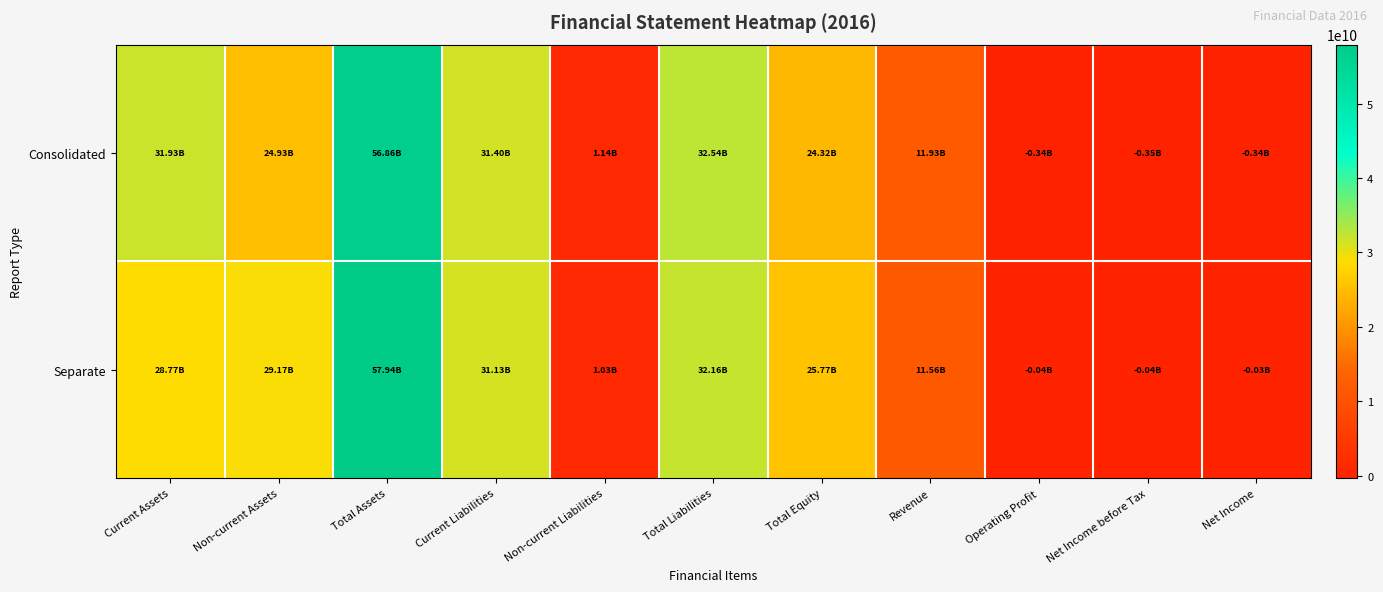

How many categories are shown in the chart?

11